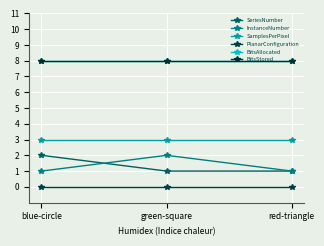

Does the chart have visible grid lines?

Yes